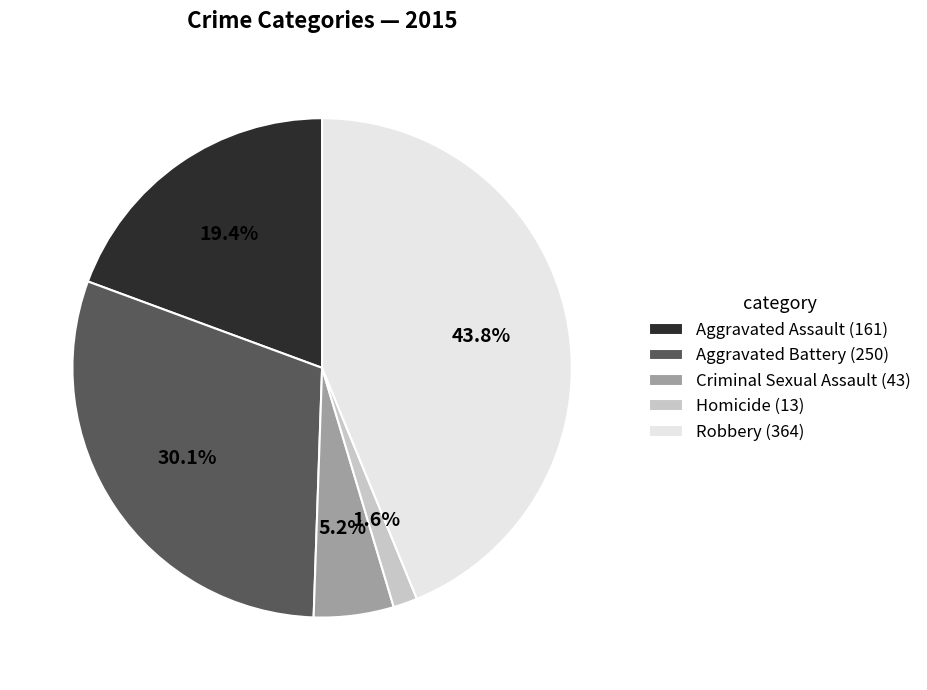

What is the ratio of the value at Robbery to the value at Aggravated Assault?

2.3